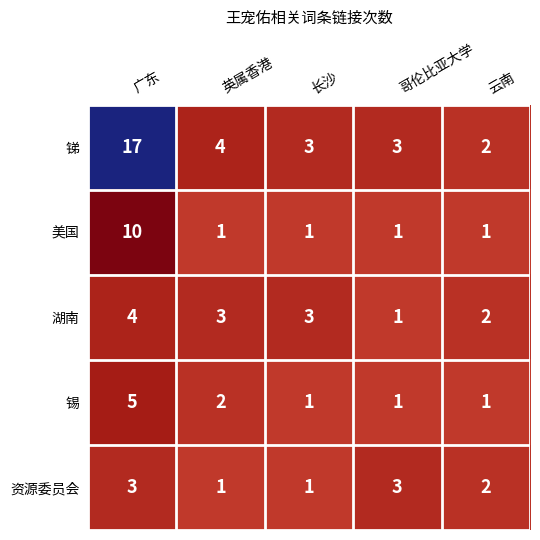

Which series has the largest total across all categories?

锑